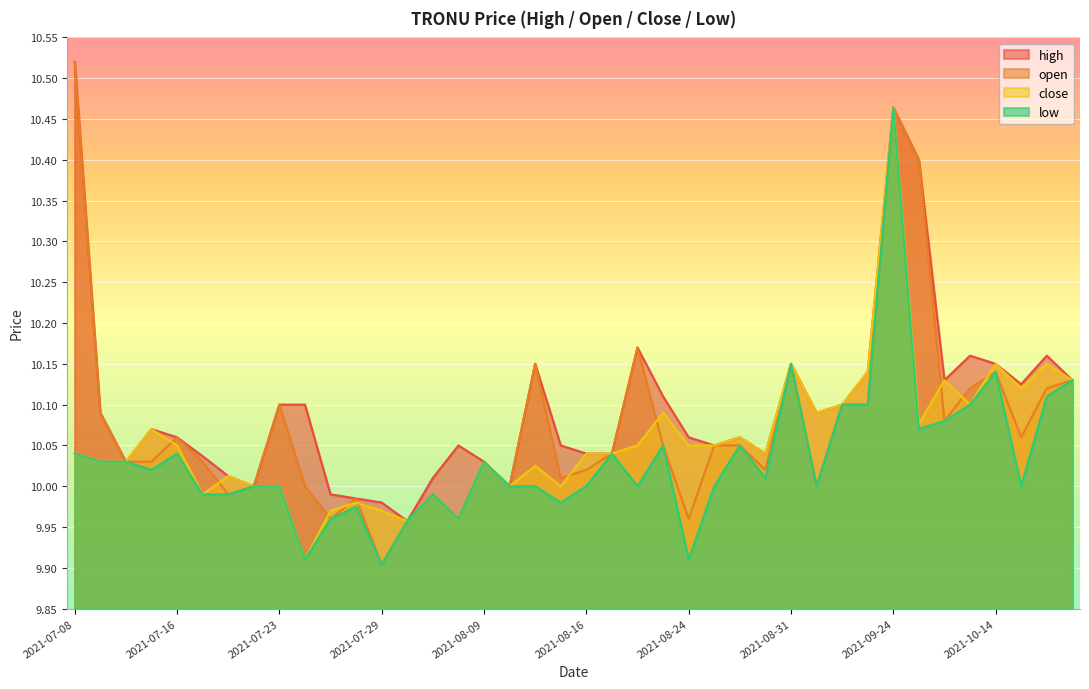

Where does the low series first go above 10?

2021-07-08